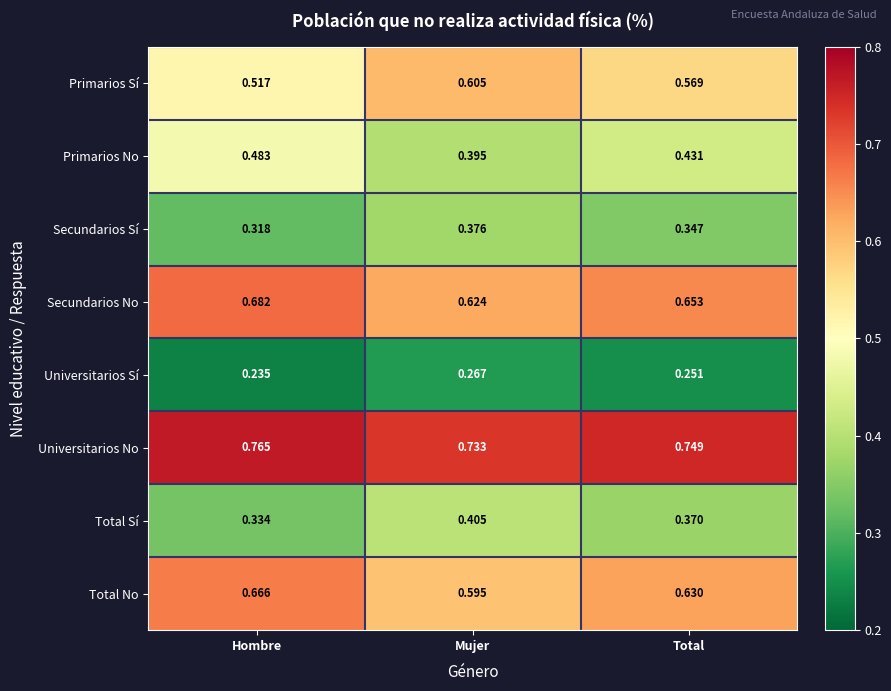

Rank the series at Hombre from highest to lowest value.

Universitarios No, Secundarios No, Total No, Primarios Sí, Primarios No, Total Sí, Secundarios Sí, Universitarios Sí